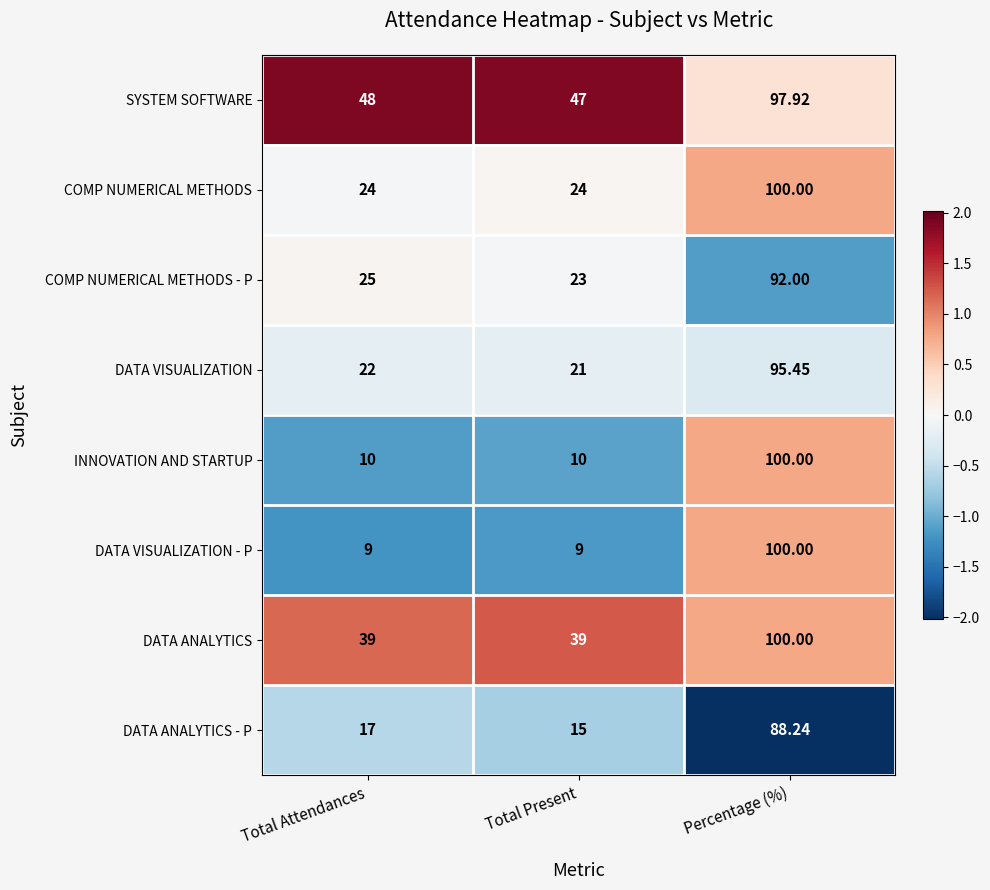

Rank the categories by COMP NUMERICAL METHODS - P value from highest to lowest.

Percentage (%), Total Attendances, Total Present